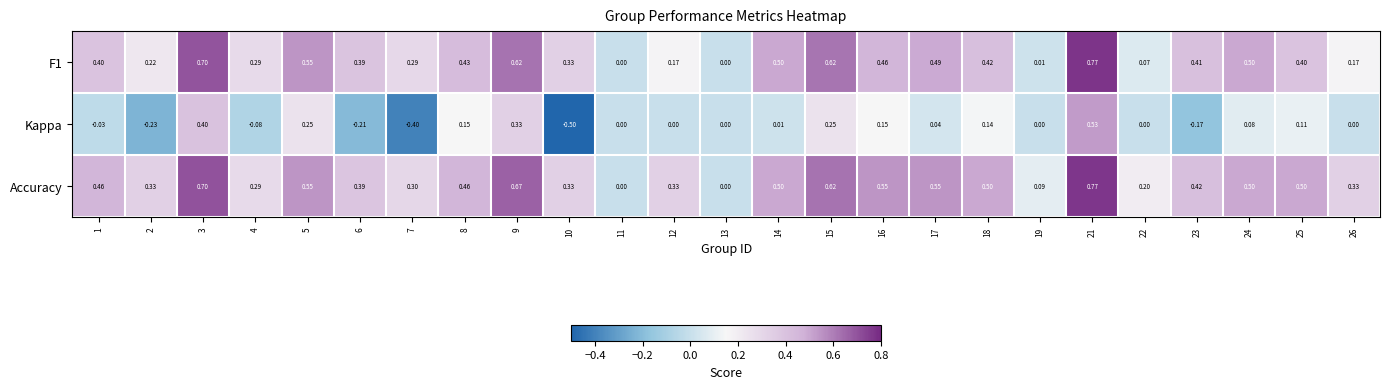

What is the smallest value displayed?

-0.5